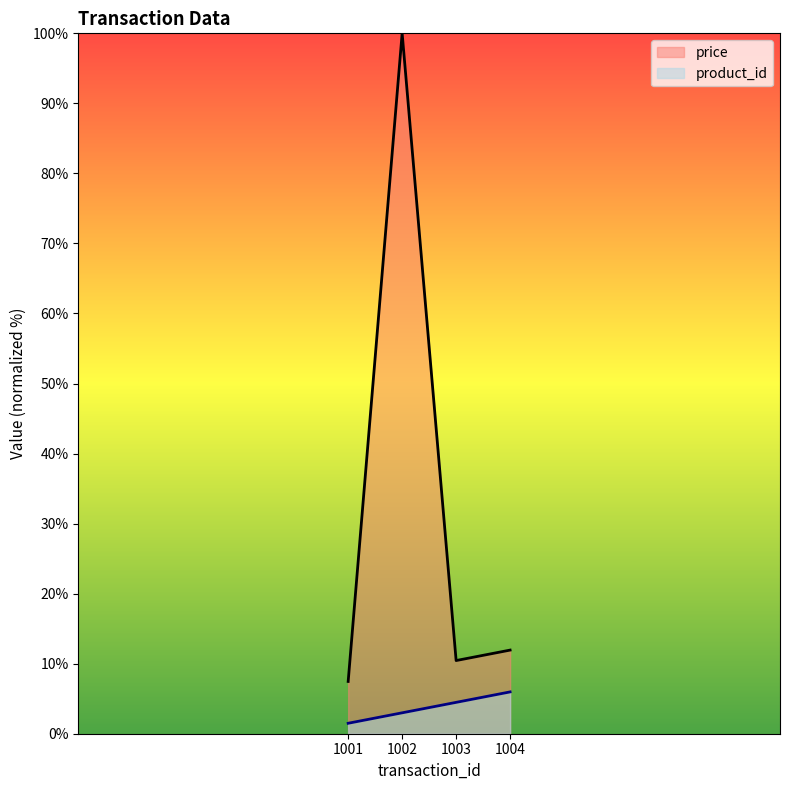

Which series changed the most between 1001 and 1002?

price